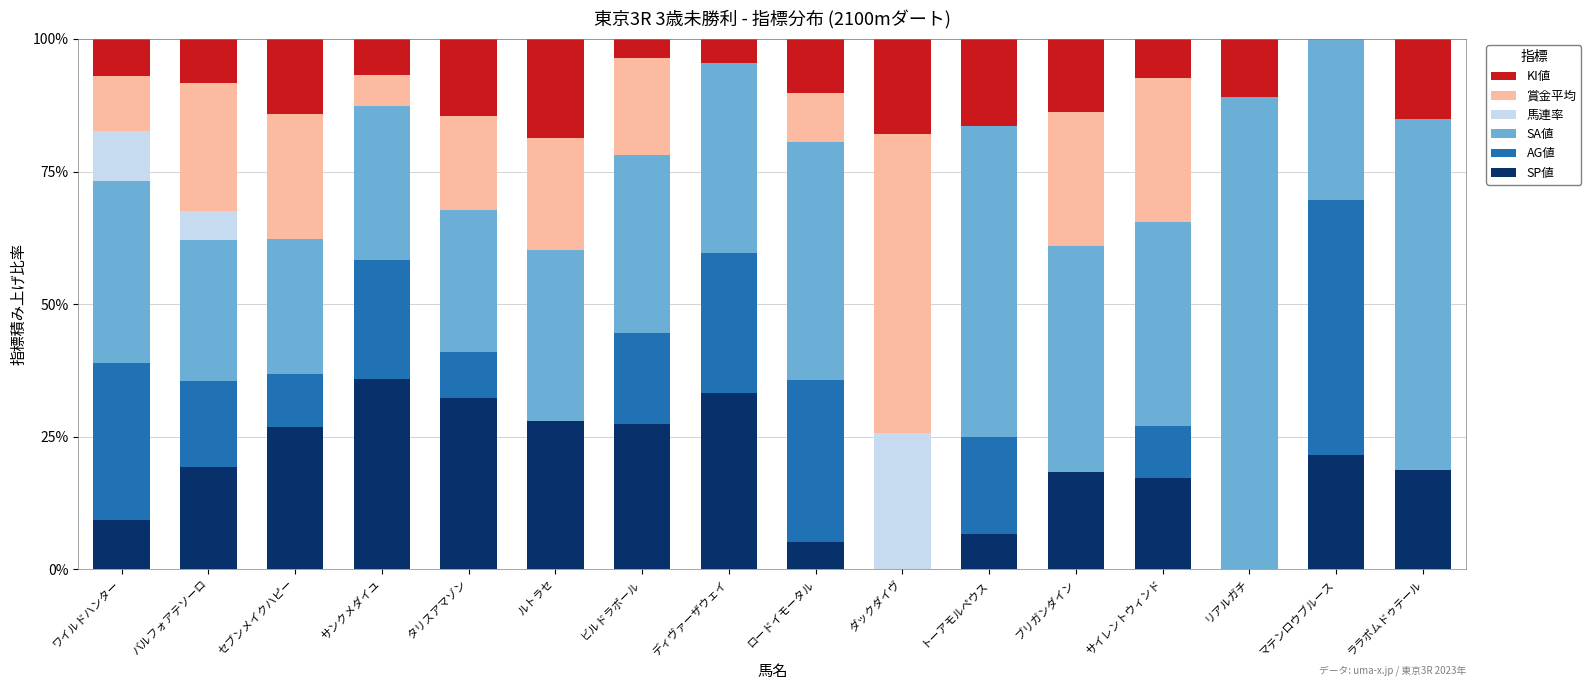

What is the highest value of the SP値 series?

35.9